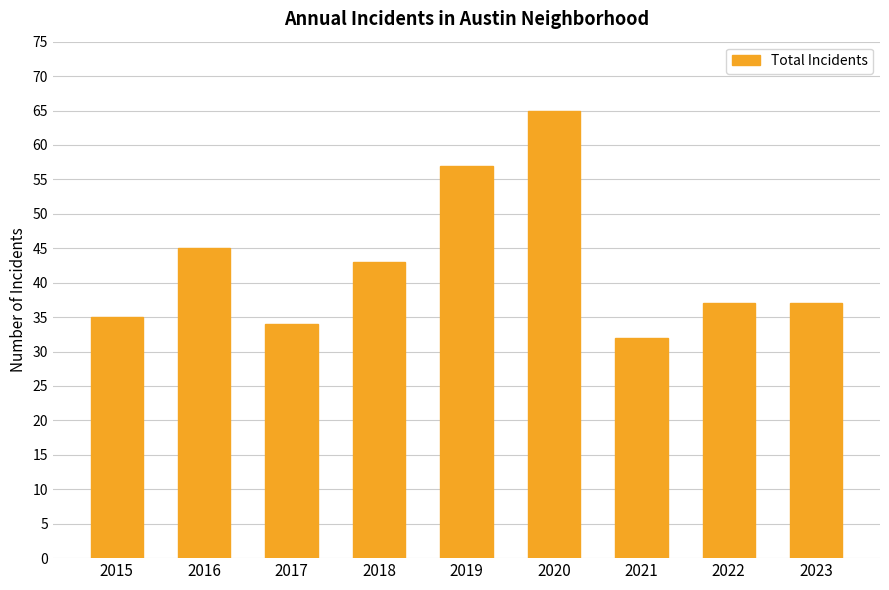

How many bars are there in total?

9